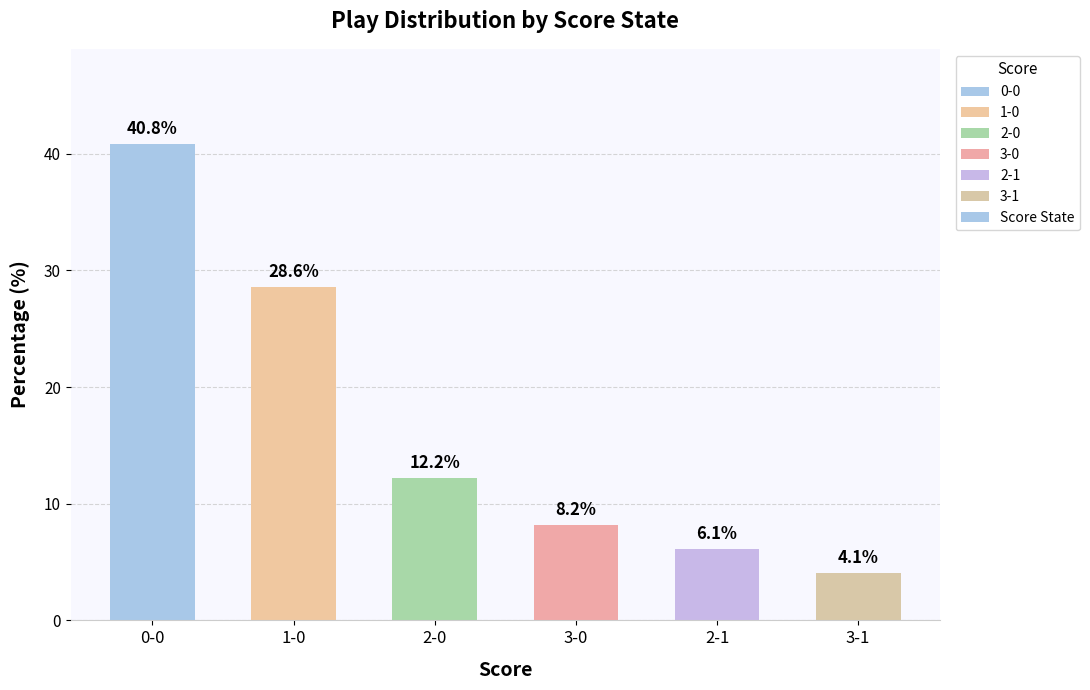

Are the bars horizontal?

No